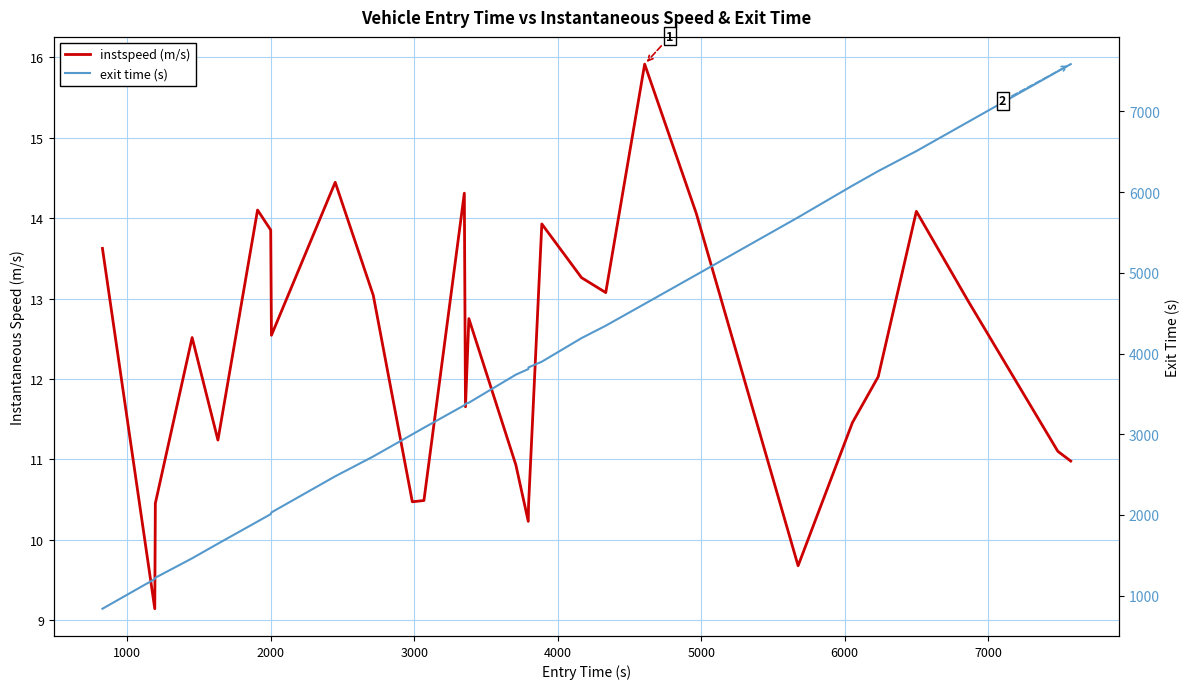

What is the difference between the second highest and minimum values in the instspeed (m/s) series?

5.3